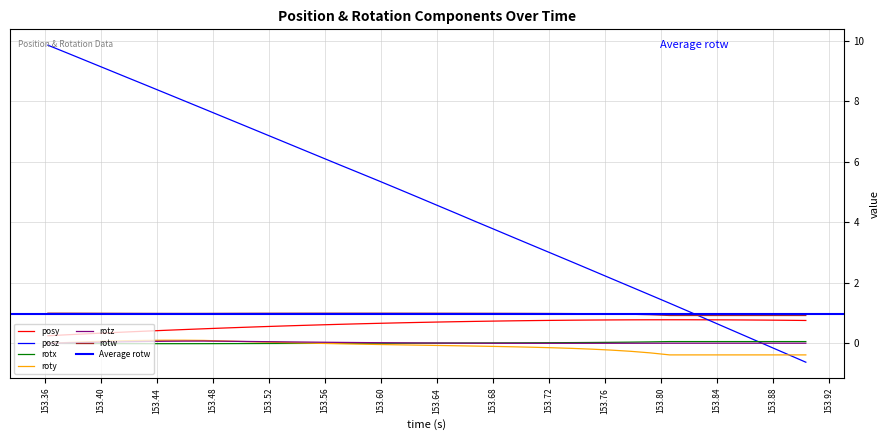

The value of roty at 25 is -0.1. True or false?

False